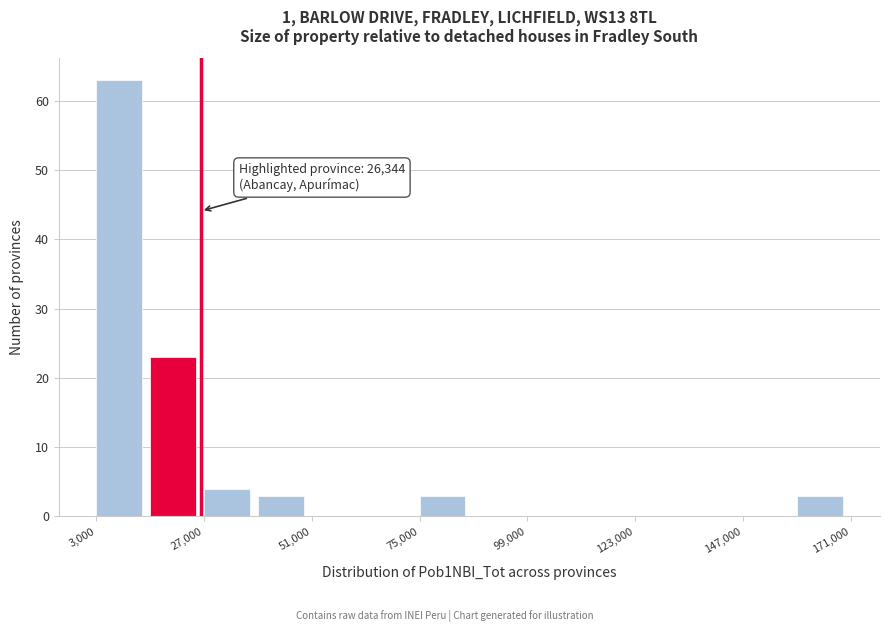

Around what value on the x-axis is the tallest bar? Give the approximate position of its centre, as read against the axis.

10000